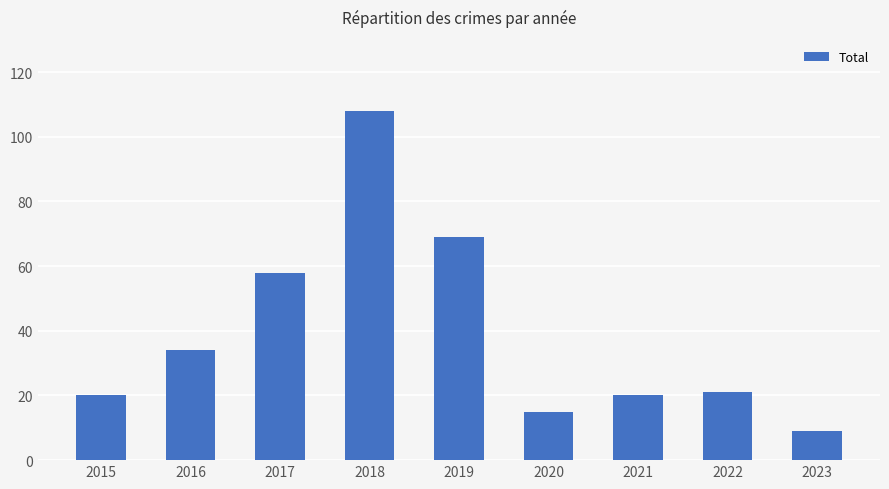

Reading left to right, list all the values displayed in this chart.

20	34	58	108	69	15	20	21	9